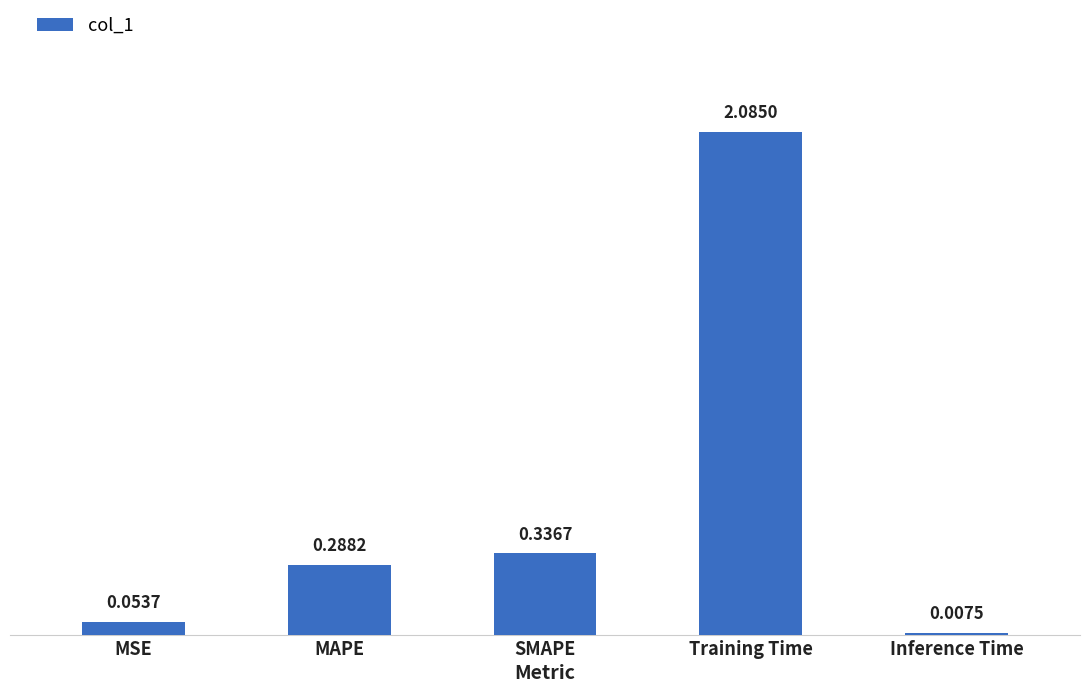

Are the bars grouped side by side (vs. stacked)?

No